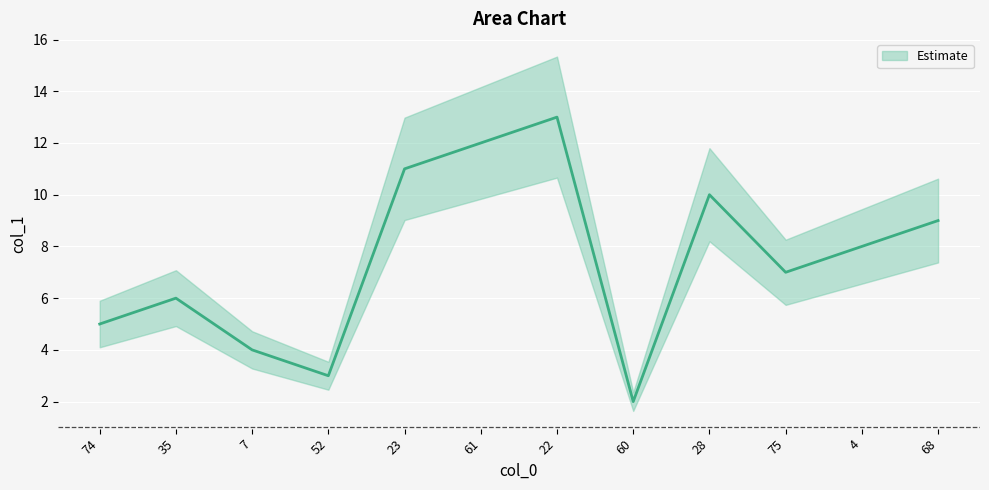

What position from the left is 74?

1